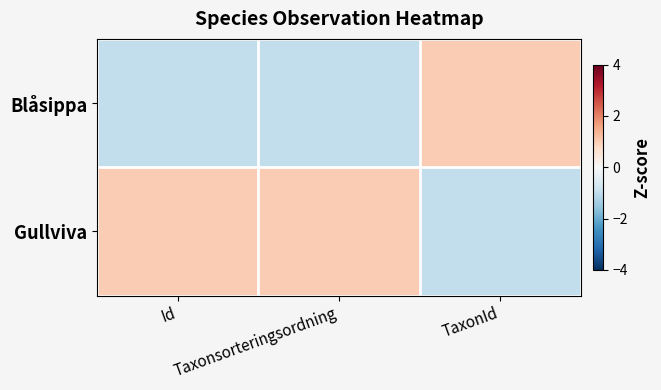

Reading left to right, transcribe all the data shown in this chart.

Blåsippa: Id=-1	Taxonsorteringsordning=-1	TaxonId=1
Gullviva: Id=1	Taxonsorteringsordning=1	TaxonId=-1